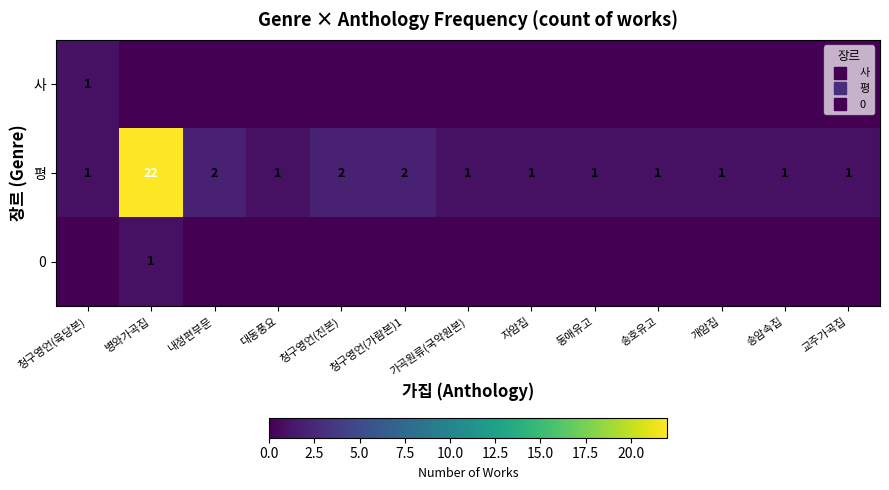

At which category does the chart reach its peak across all series?

병와가곡집